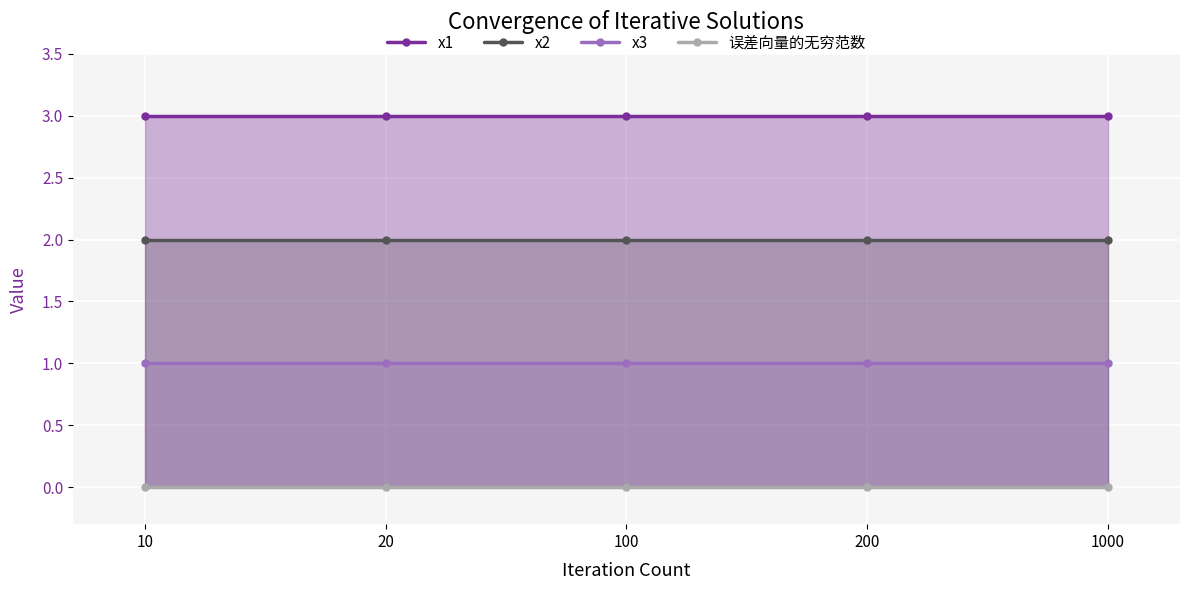

Which label corresponds to the largest value in the chart?

20